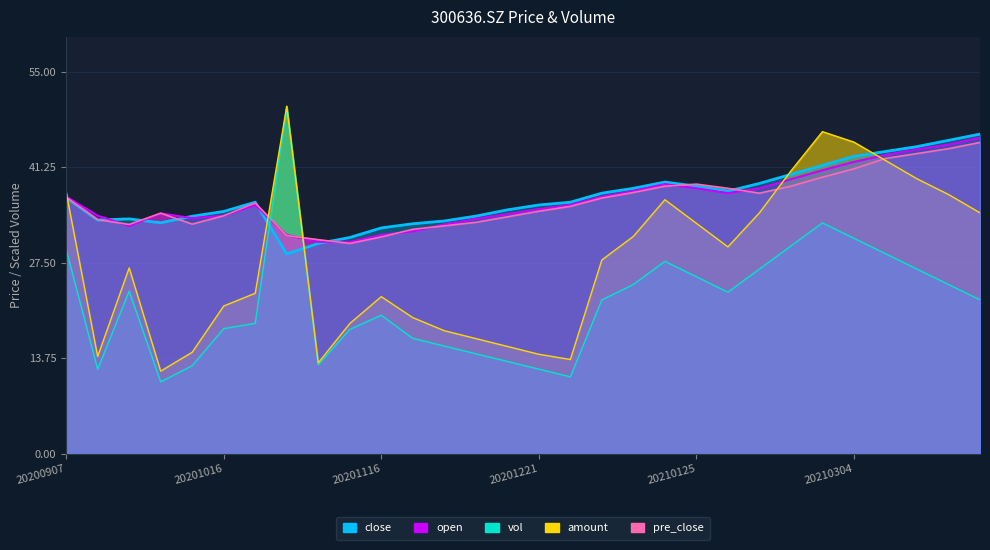

The pre_close series shows 30.8 at 20201106. True or false?

True